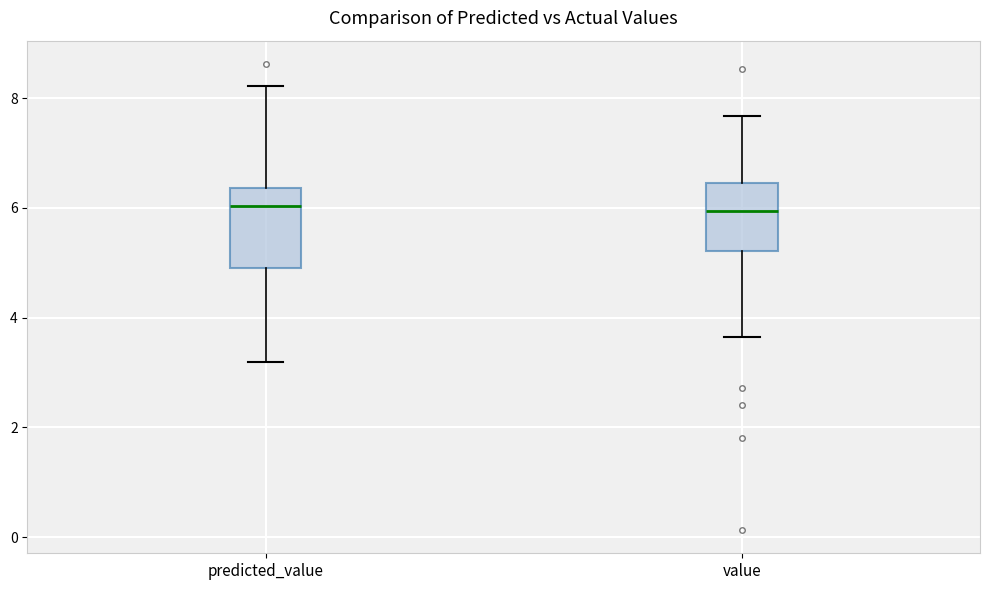

Reading left to right, read every box against the y-axis: the position of its median line, the range the box covers, and the ends of its whiskers. The values are not printed on the chart, so give them approximately, as read against the axis.

predicted_value: median 6.0, box 4.8 to 6.4, whiskers 3.2 to 8.2
value: median 6.0, box 5.2 to 6.4, whiskers 3.6 to 7.6